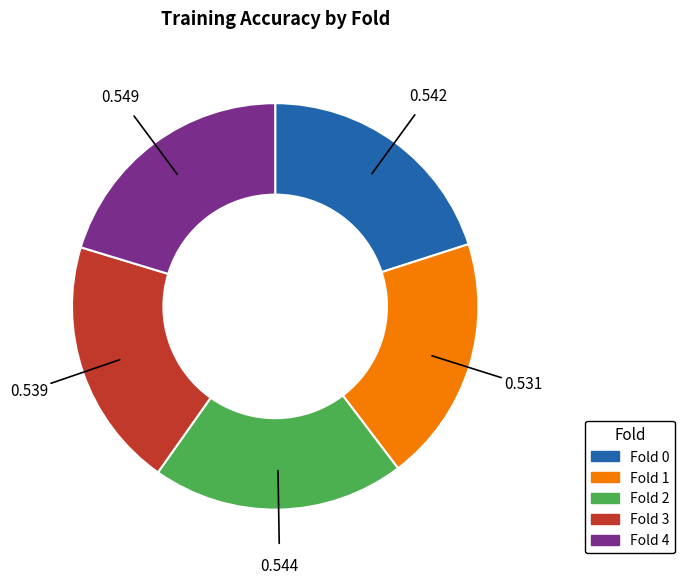

Do Fold 1 and Fold 3 together represent more than half of the pie?

No